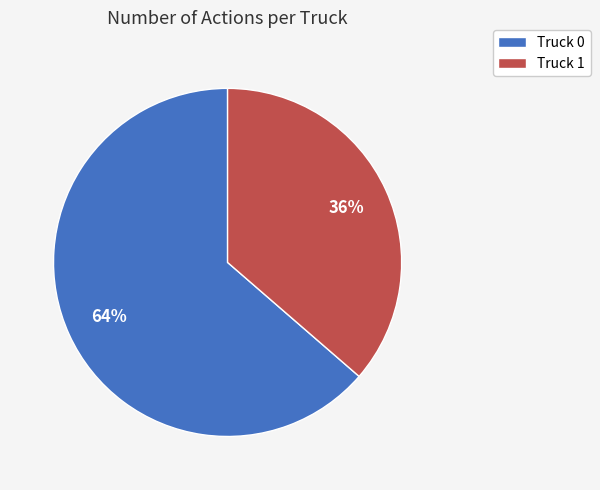

To the nearest percent, what is the average slice percentage?

50%